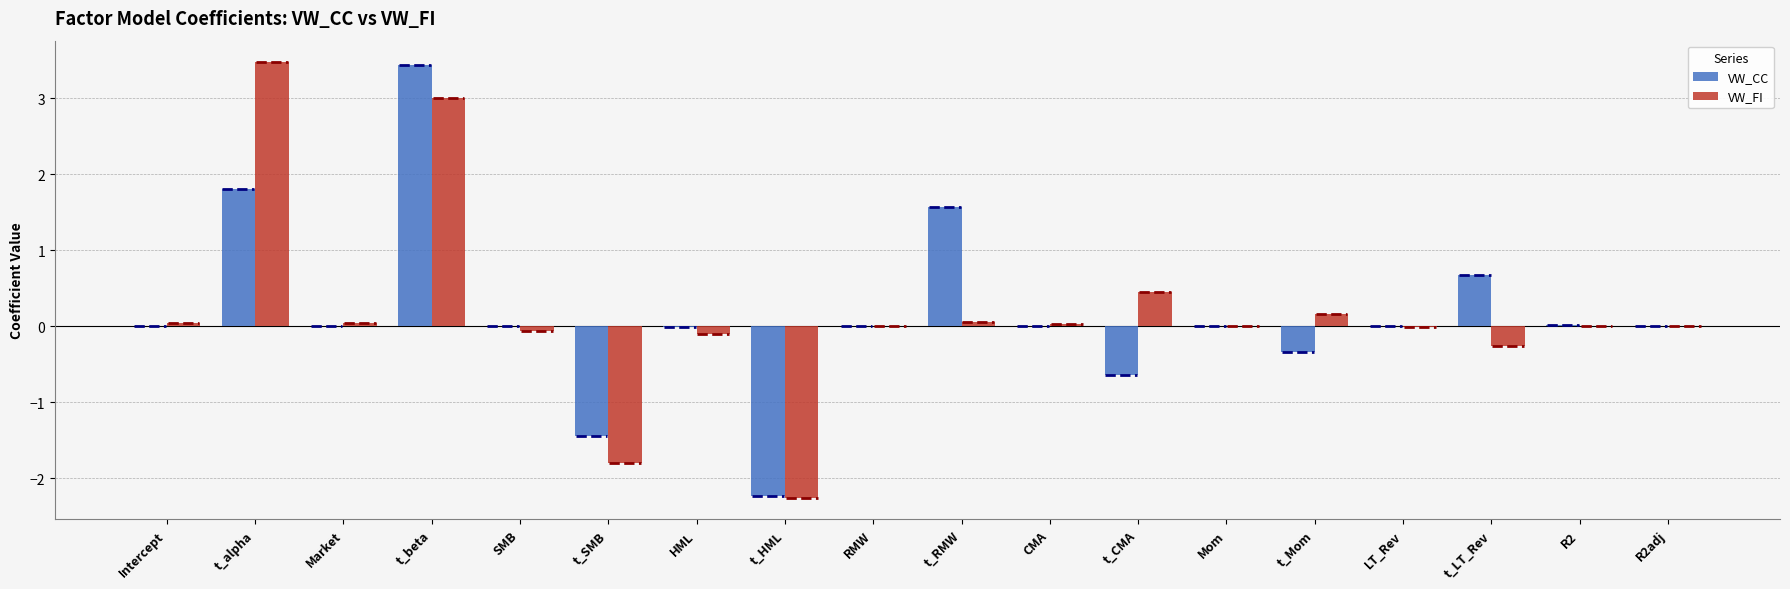

The value of VW_FI at Mom is 0.0. True or false?

True